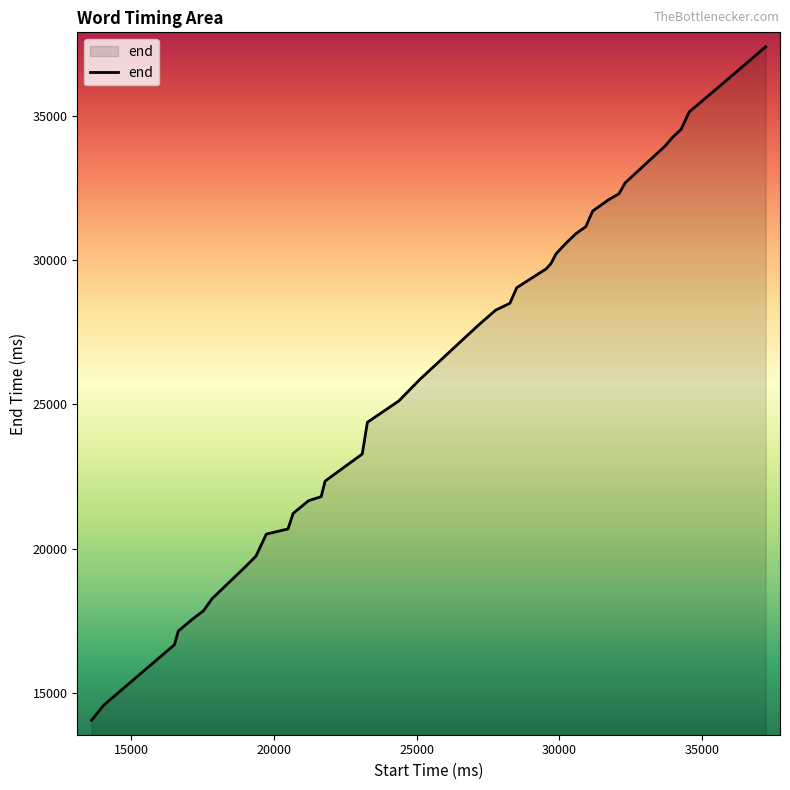

What is the greatest value displayed?

37410